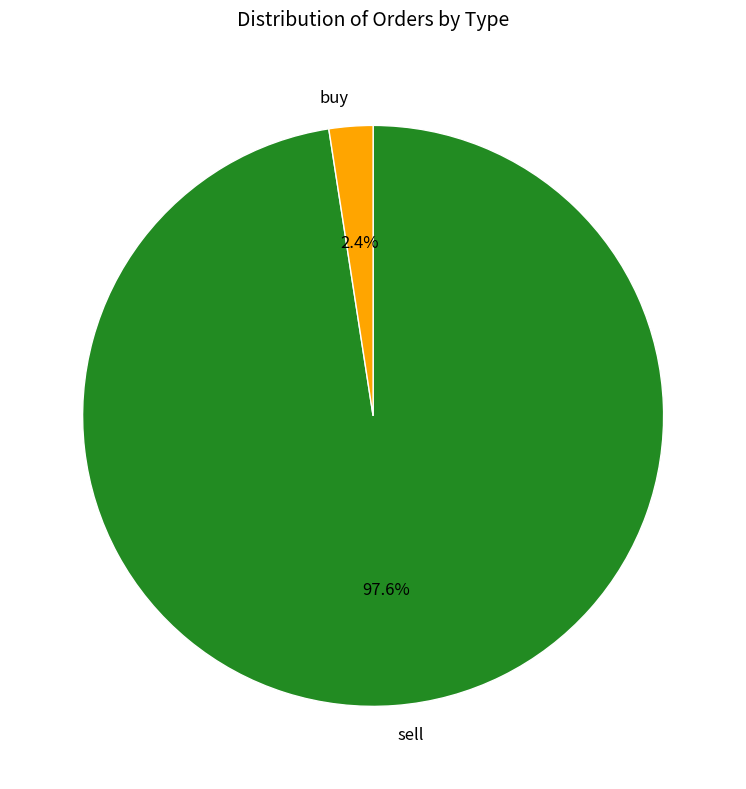

Does buy account for over 50% of the chart?

No